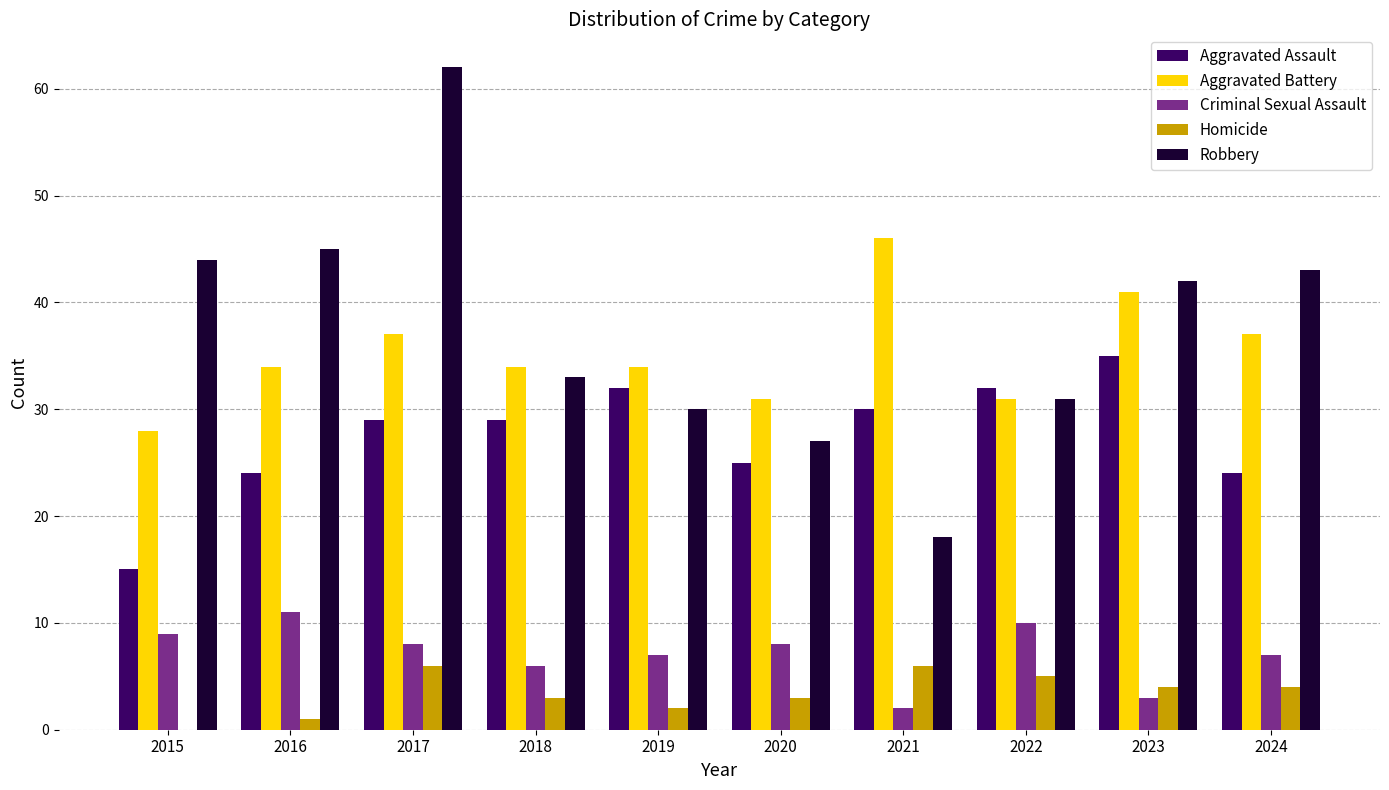

What is the total value across all series at 2020?

94